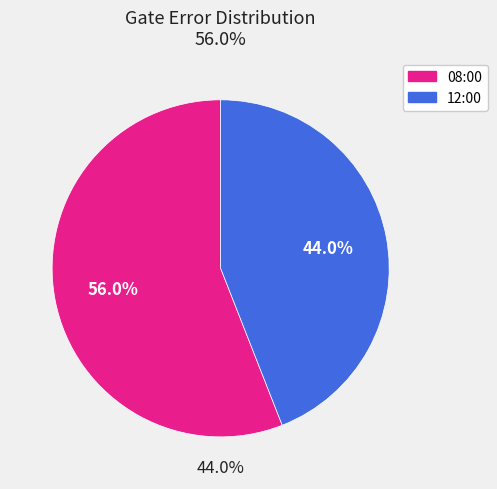

To the nearest percent, what is the difference between the 2020-02-11T12:00:12+00:00 and 2020-02-11T08:00:12+00:00 slice percentages?

12%